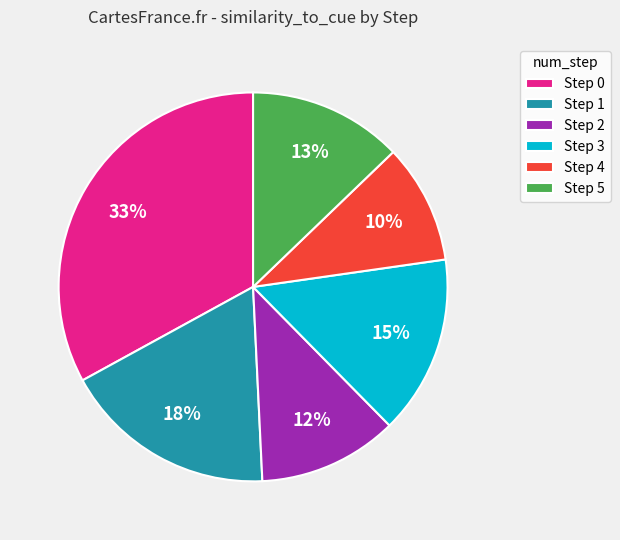

To the nearest percent, what is the average slice percentage?

17%